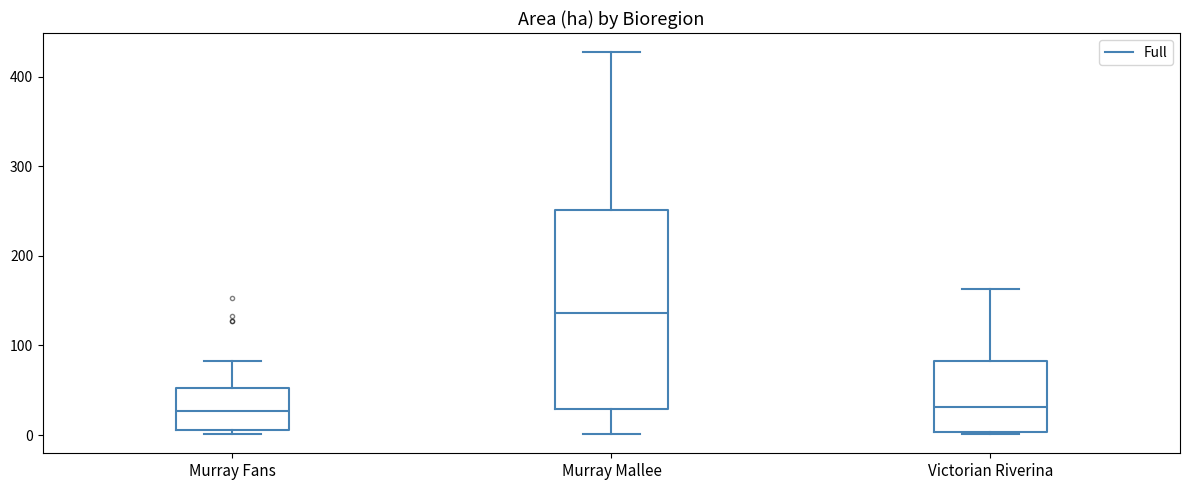

Reading left to right, transcribe this box plot: for each box, give where its median line is, the range the box spans, and where its two whiskers end, as read against the y-axis. The values are not printed on the chart, so give them approximately, as read against the axis.

Murray Fans: median 30, box 10 to 50, whiskers 0 to 80
Murray Mallee: median 140, box 30 to 250, whiskers 0 to 430
Victorian Riverina: median 30, box 0 to 80, whiskers 0 to 160